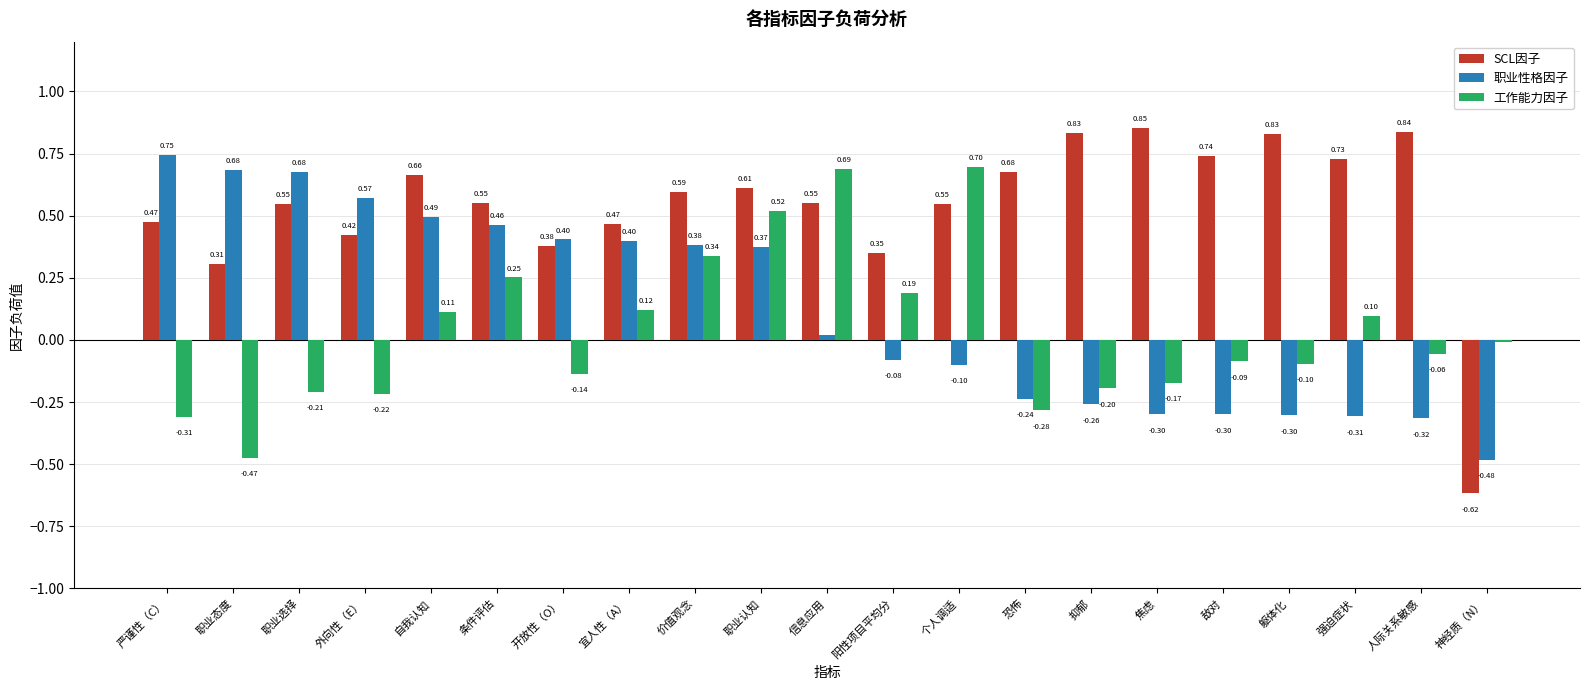

Which label corresponds to the largest value in the chart?

焦虑